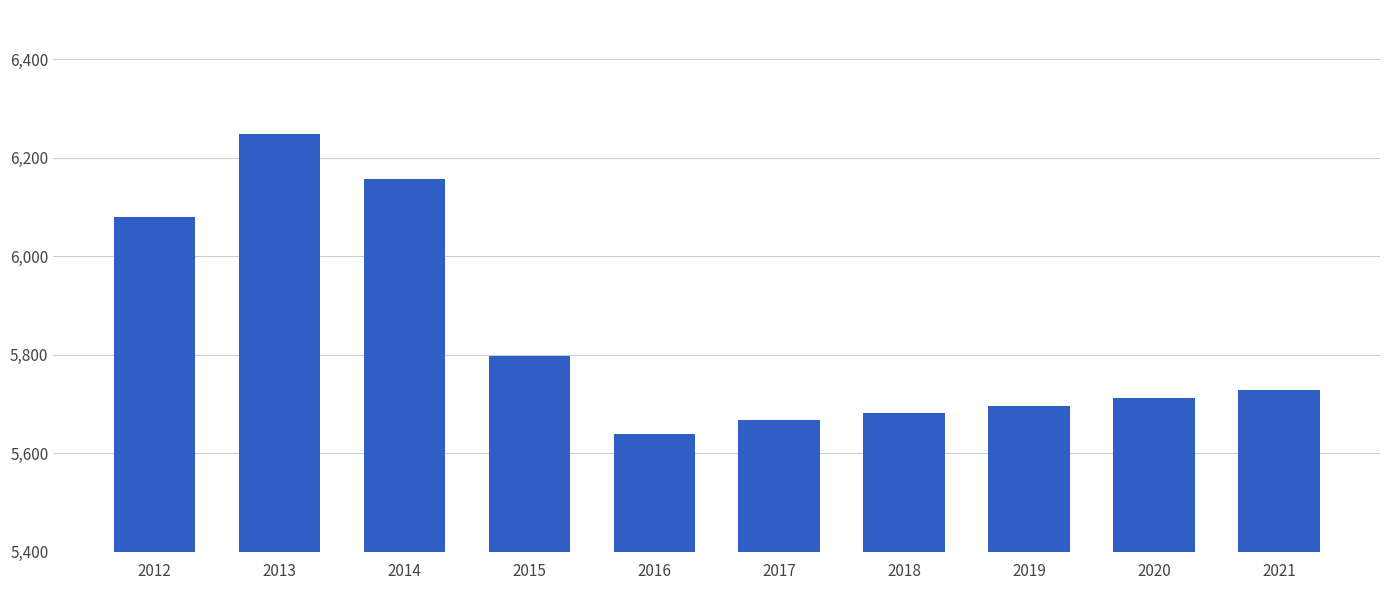

List the labels in order of value, smallest first.

2016, 2017, 2018, 2019, 2020, 2021, 2015, 2012, 2014, 2013